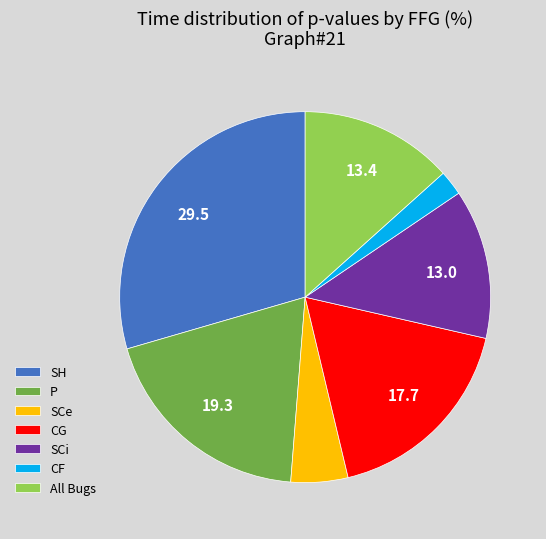

True or false: SCi accounts for 20% of the total.

False